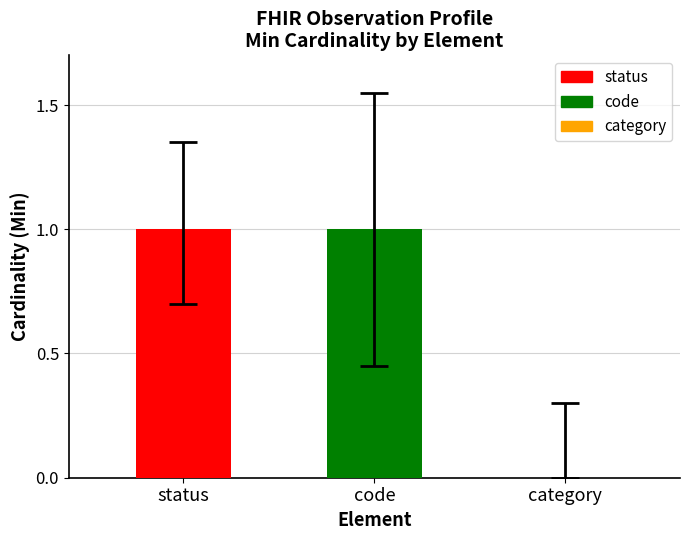

True or false: the data shows 0 at category.

True